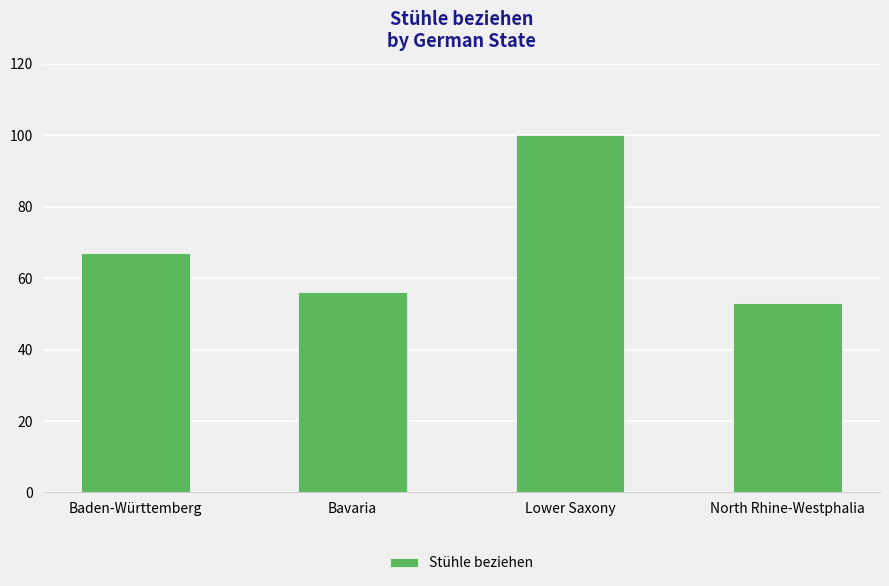

Which label corresponds to the smallest value in the chart?

North Rhine-Westphalia